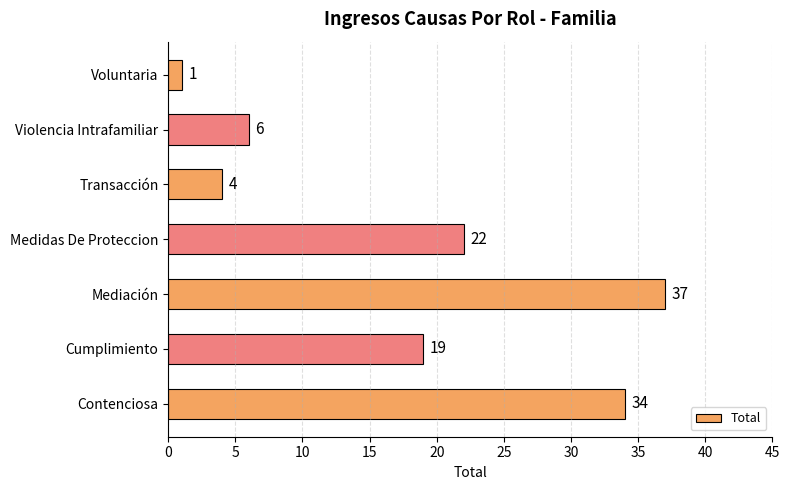

Approximately how many times larger is the value at Cumplimiento compared to Voluntaria?

19.0